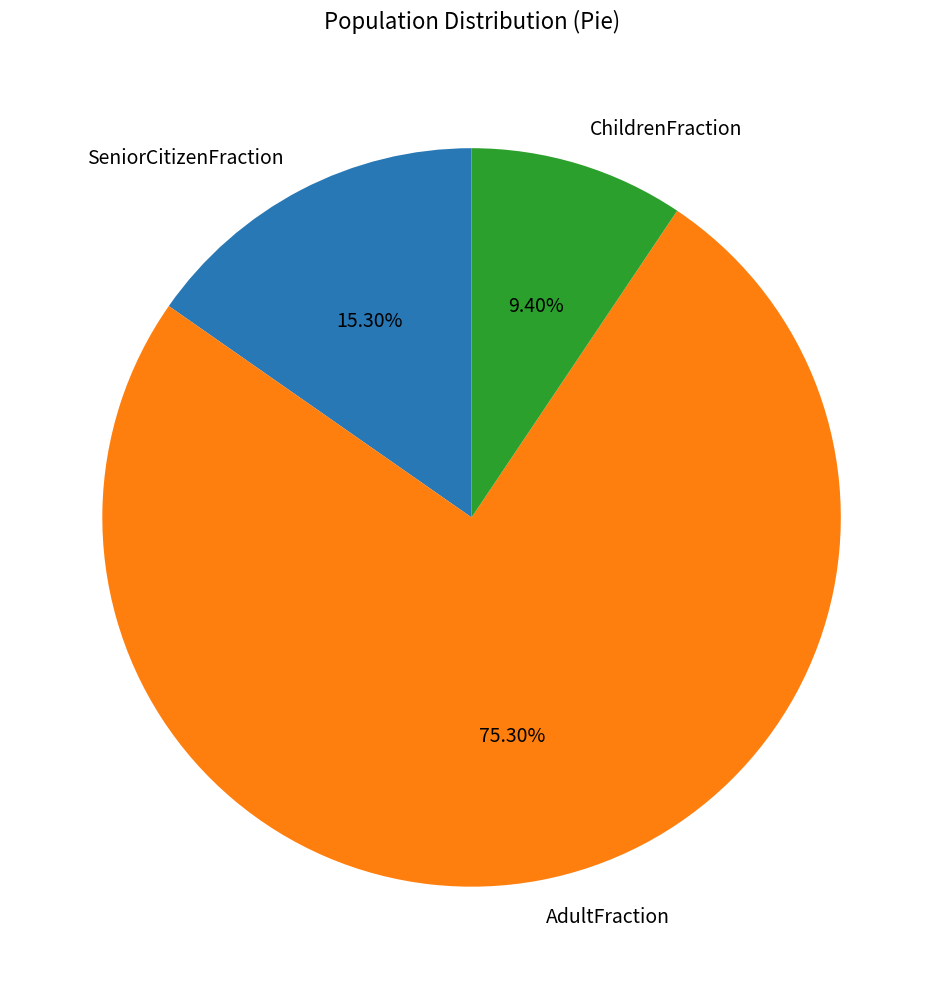

To the nearest percent, what is the difference between the AdultFraction and ChildrenFraction slice percentages?

66%